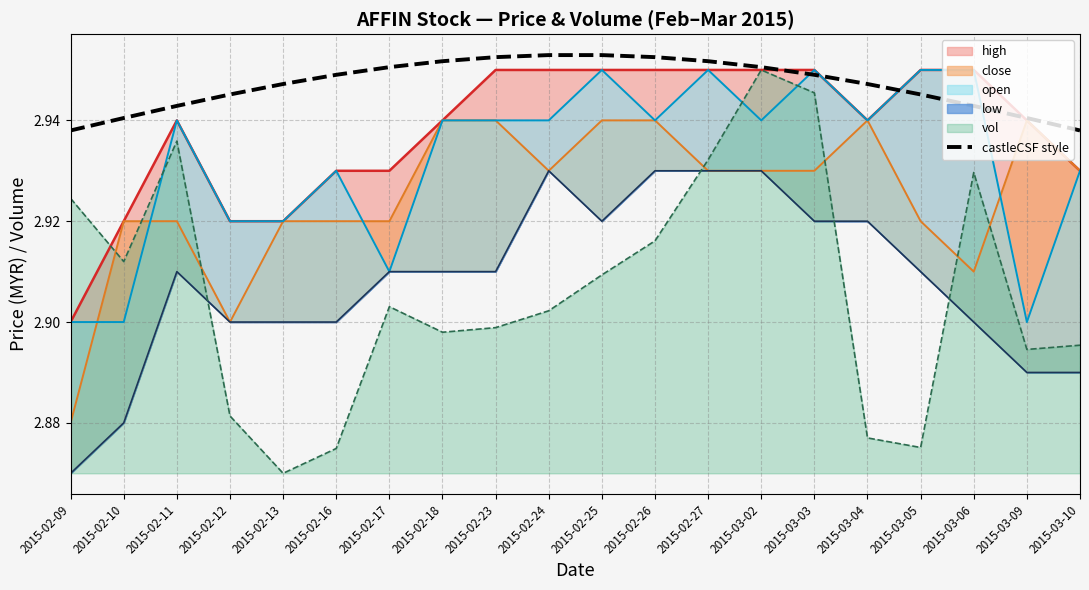

How many values are between 2 and 3?

20